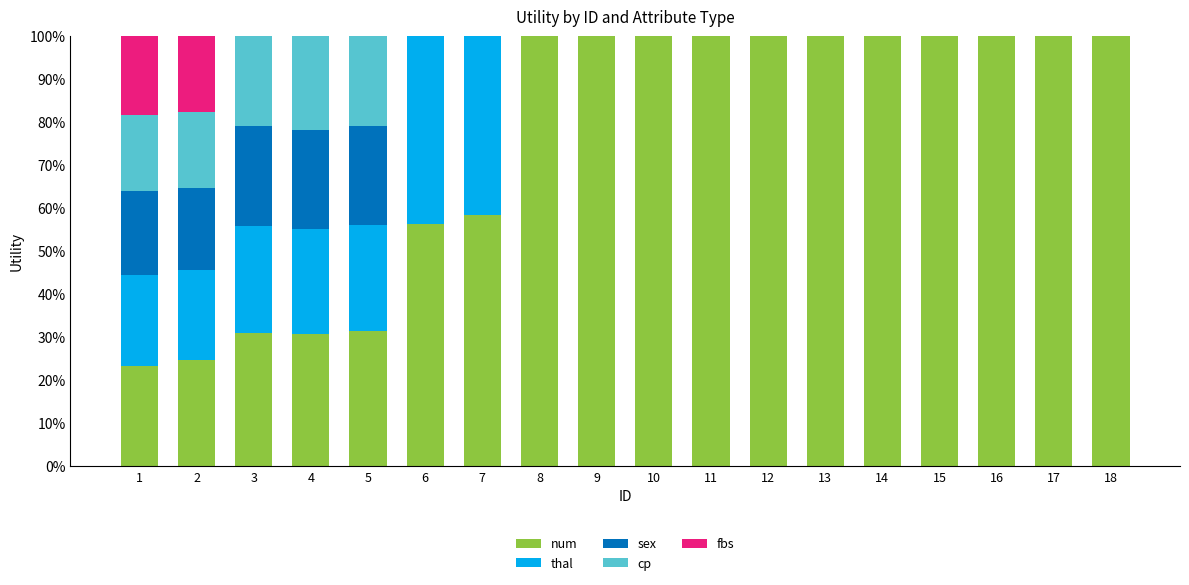

What is the maximum value for num?

100.0